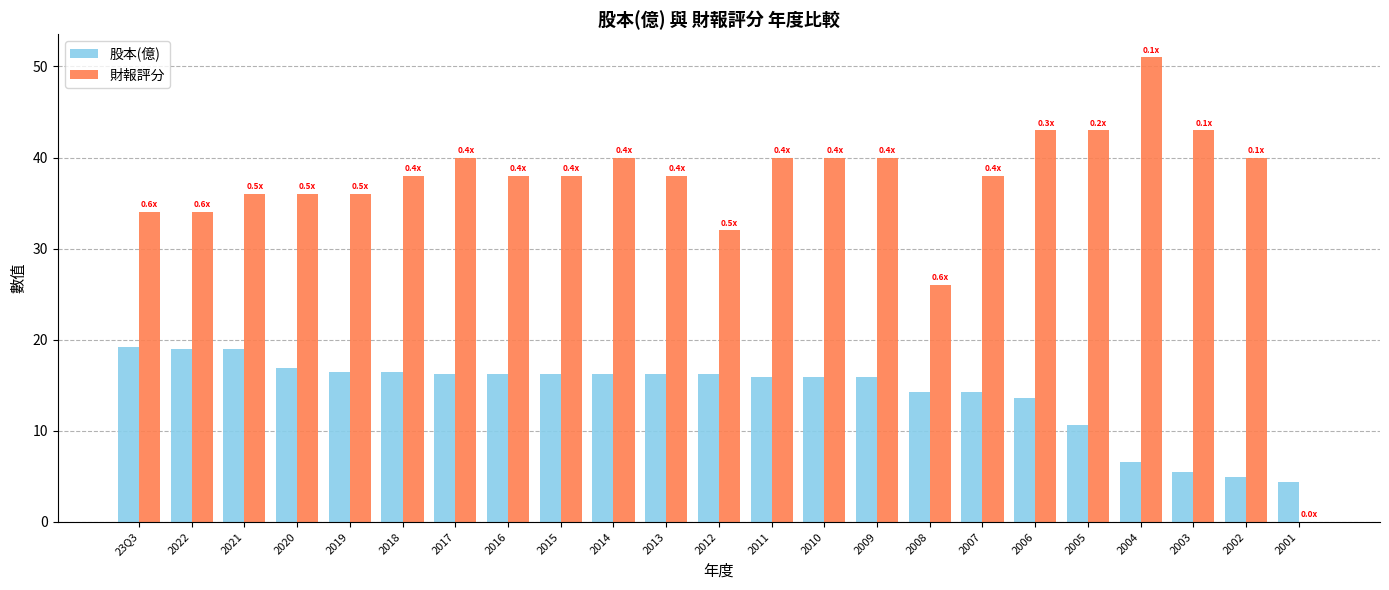

What is the sum of all 股本(億) values?

326.1